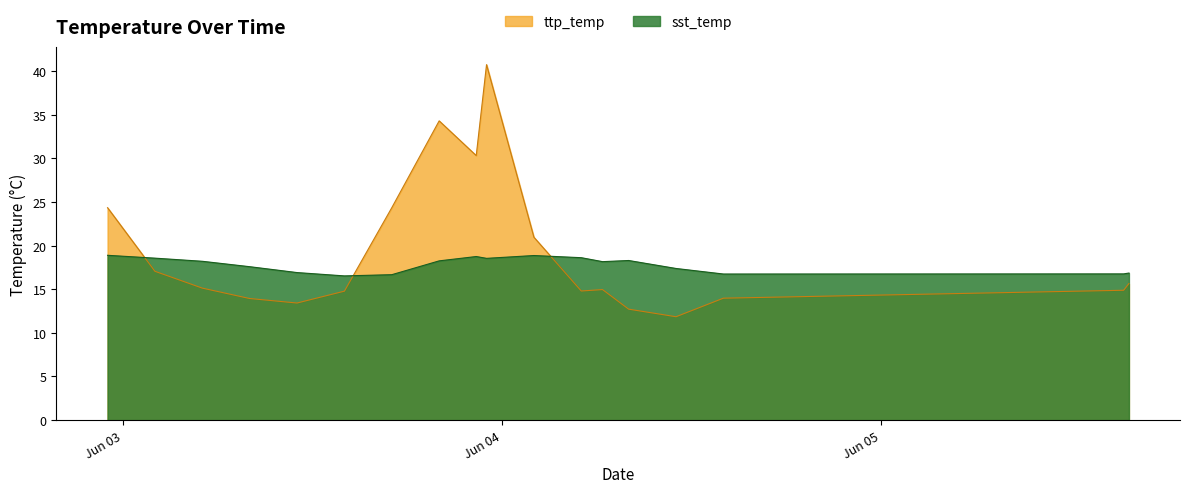

Is it true that sst_temp equals 8.0 at 2020-06-04 06:20:49?

False